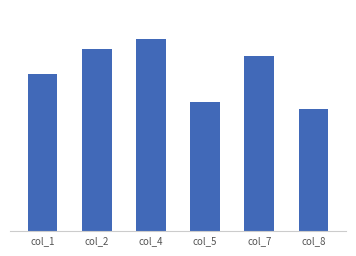

Are the bars horizontal?

No